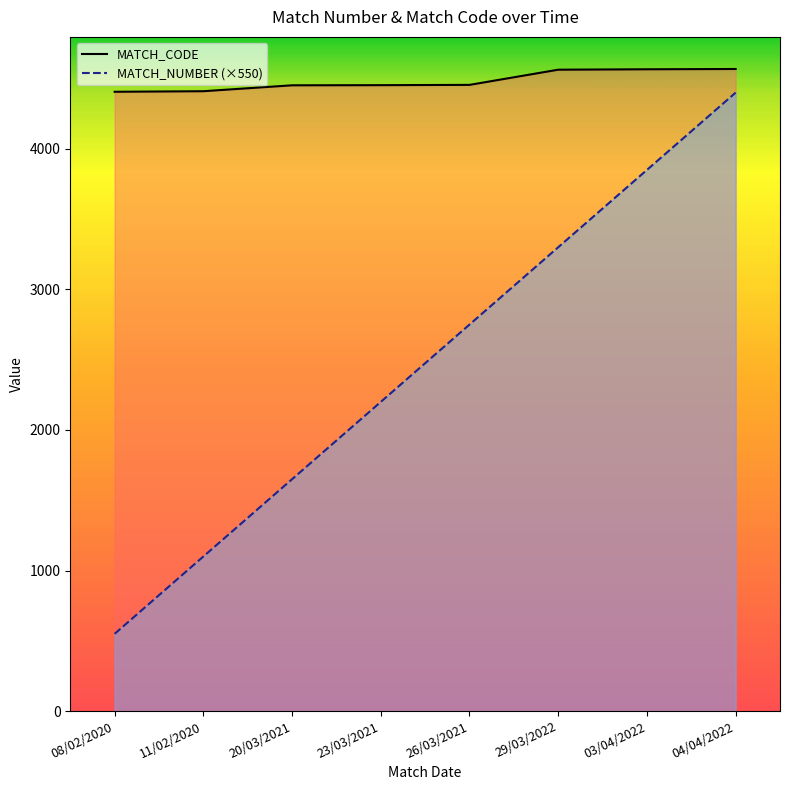

Rank the series by their average value, from highest to lowest.

MATCH_CODE, MATCH_NUMBER (×550)